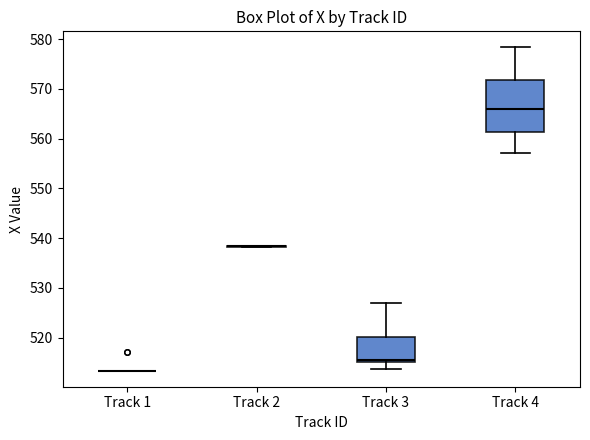

Comparing the boxes themselves (not the whiskers), which one is the tallest?

Track 4